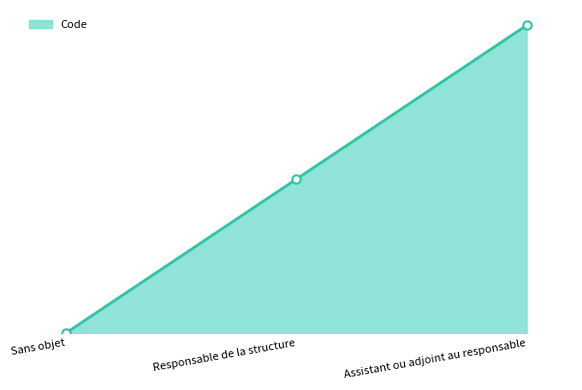

Does the chart display data point markers on the line(s)?

No